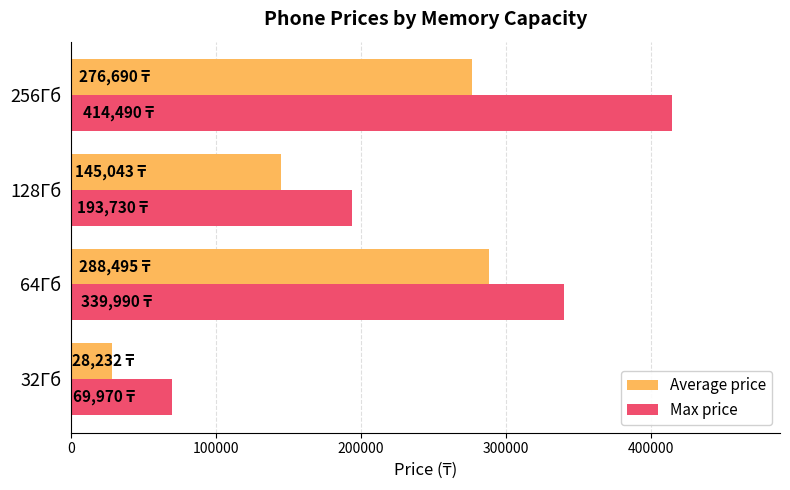

At which category is the sum across all series the highest?

256Гб